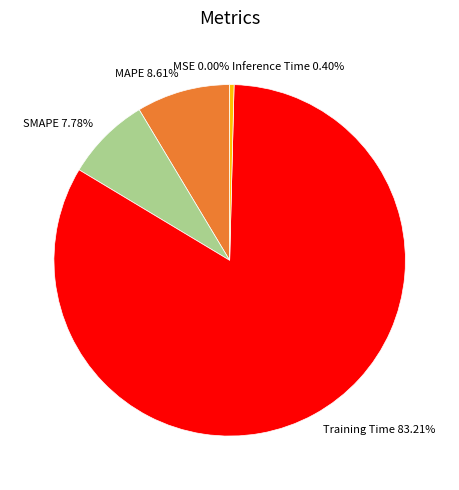

To the nearest percent, what percentage of the pie is Training Time?

83%